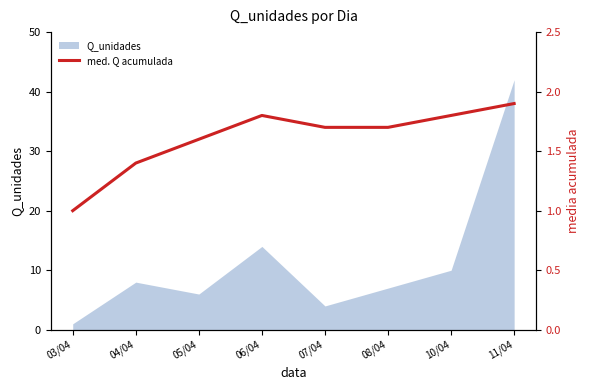

Where is the data nearest to the value 1?

03/04